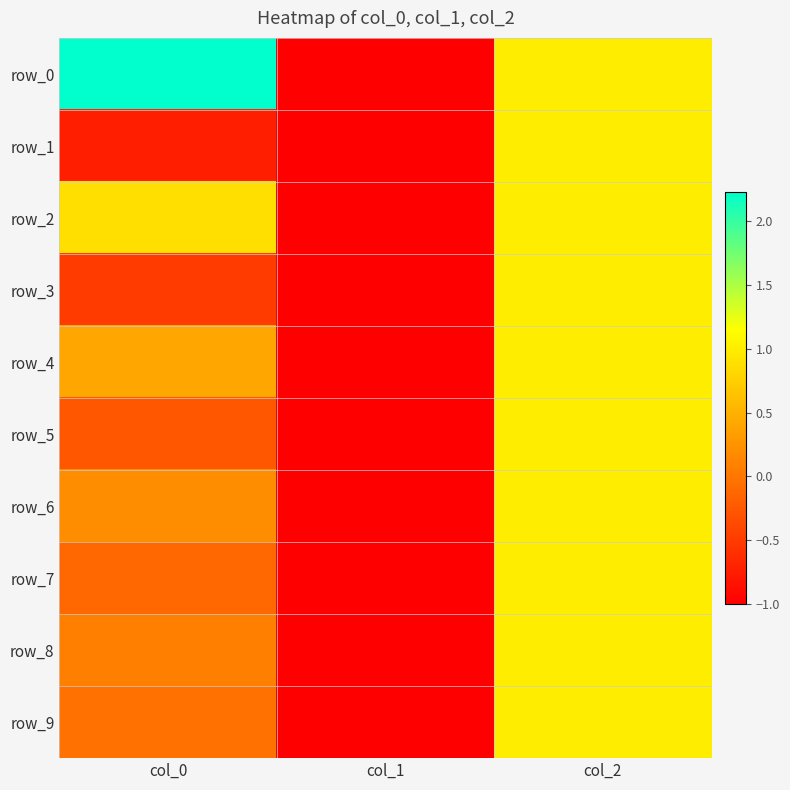

What is the total value across all series at col_0?

2.1